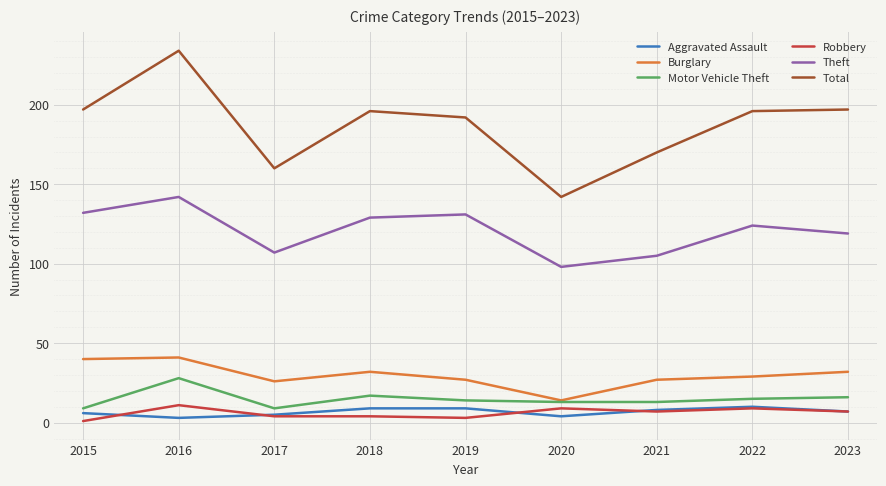

How many interior local peaks does the Theft series have?

3